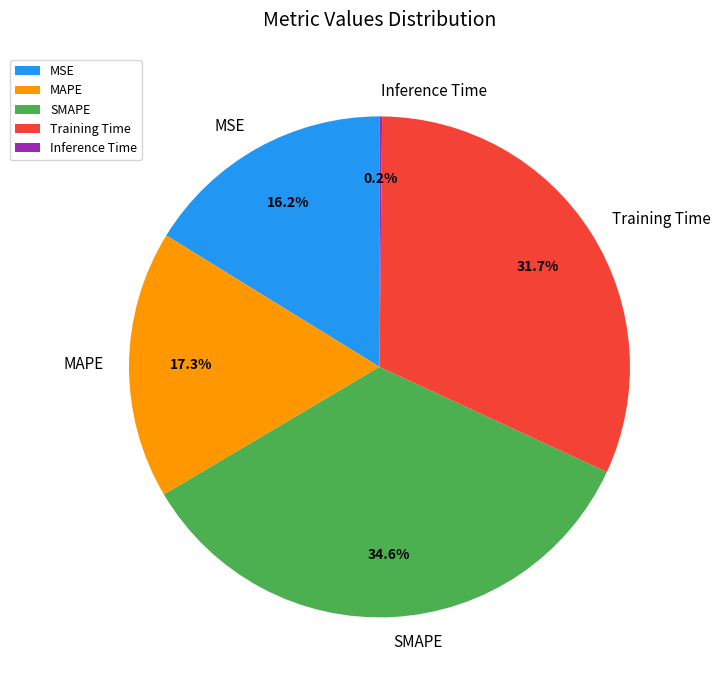

Is there any slice that represents more than half of the pie?

No